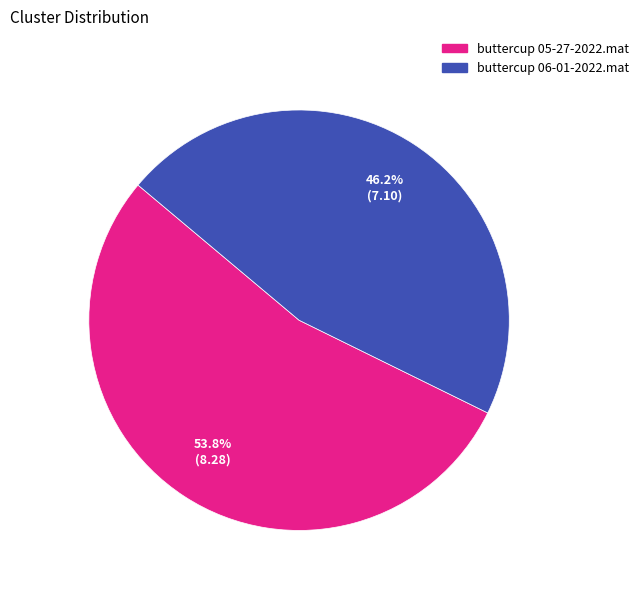

Do buttercup 05-27-2022.mat and buttercup 06-01-2022.mat together represent more than half of the pie?

Yes